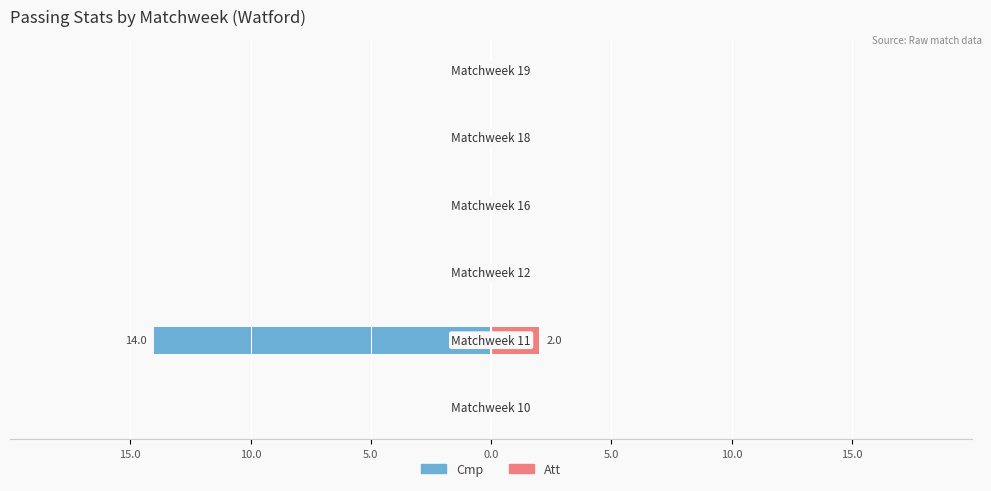

The value of Att at 15.0 is 0. True or false?

True